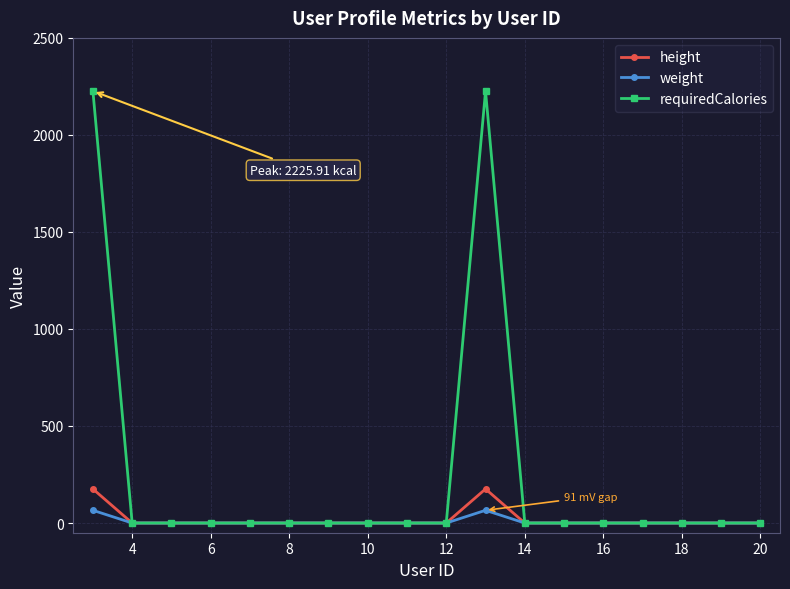

Which series has the largest total across all categories?

requiredCalories